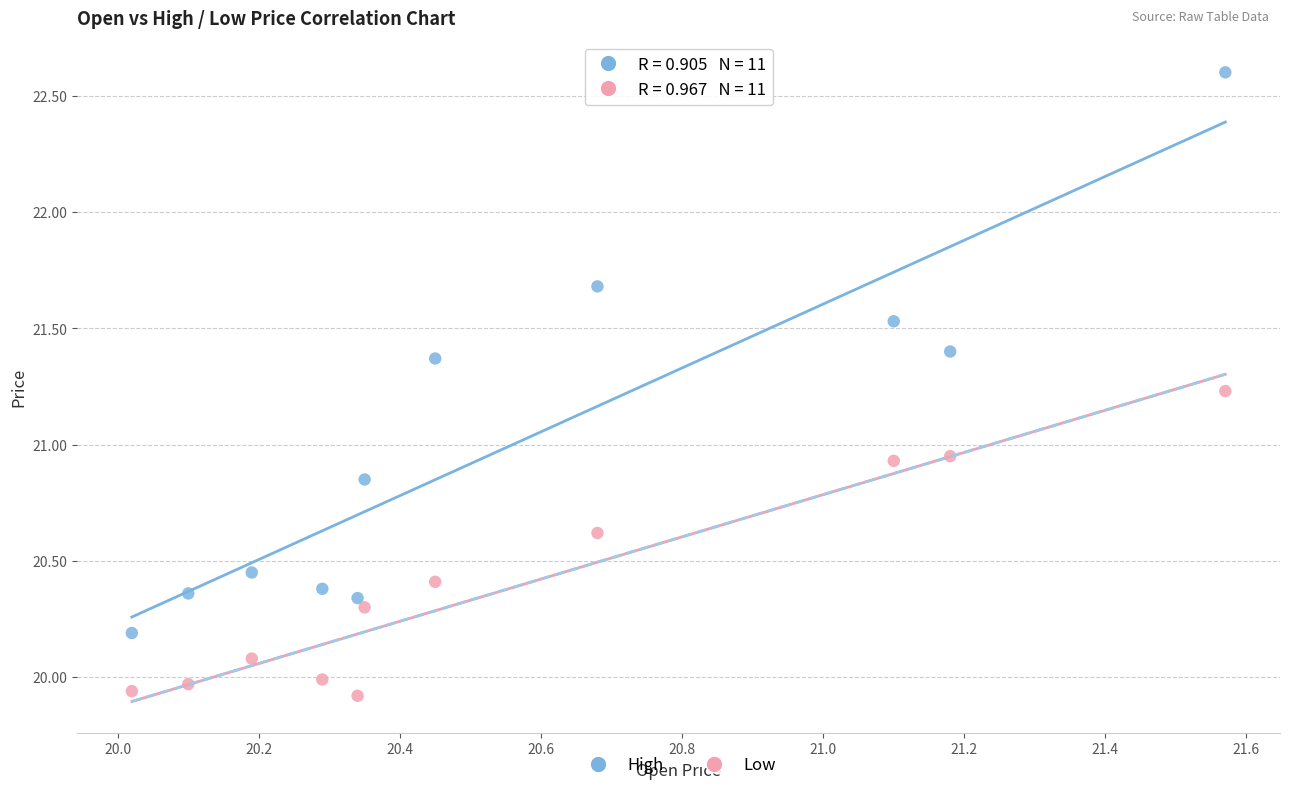

What is the X range (max minus min) for the scatter plot?

1.6